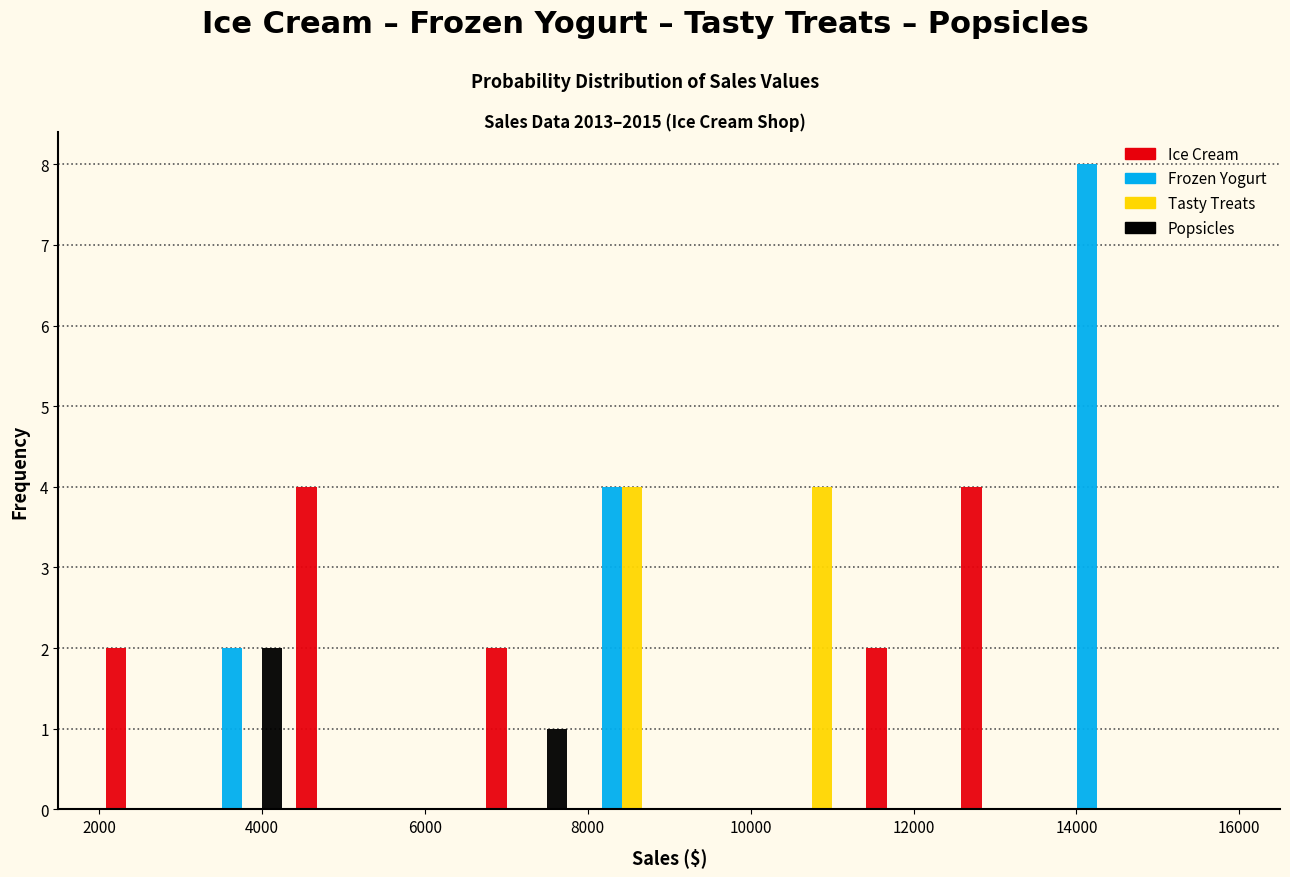

What is the height of the Popsicles bar covering 6600 to 7800 on the x-axis? Neither the bar edges nor the heights are printed on the chart, so give them approximately, as read against the axes.

1